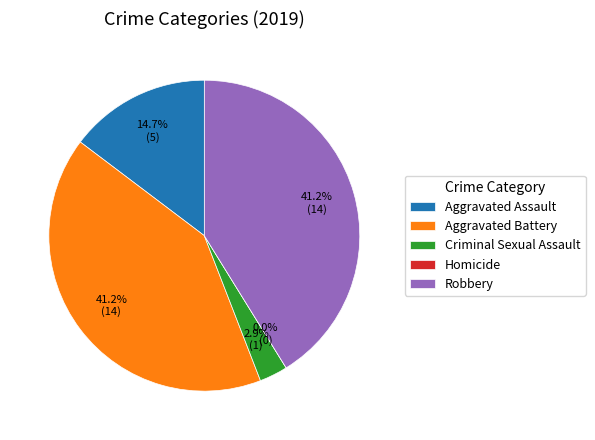

Rank the categories by value from highest to lowest.

Aggravated Battery, Robbery, Aggravated Assault, Criminal Sexual Assault, Homicide